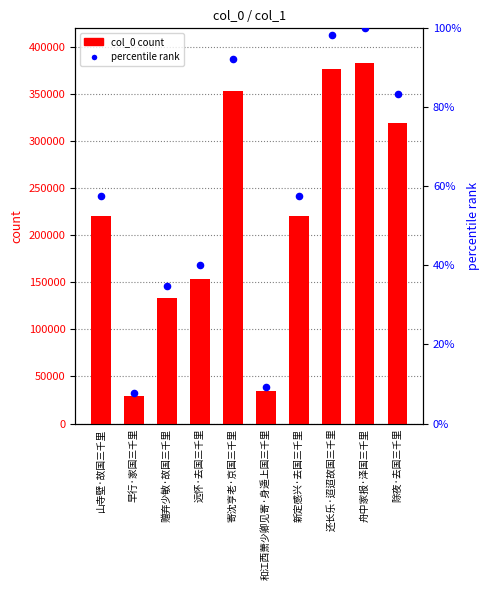

At which category is the sum across all series the highest?

舟中家报·泽国三千里